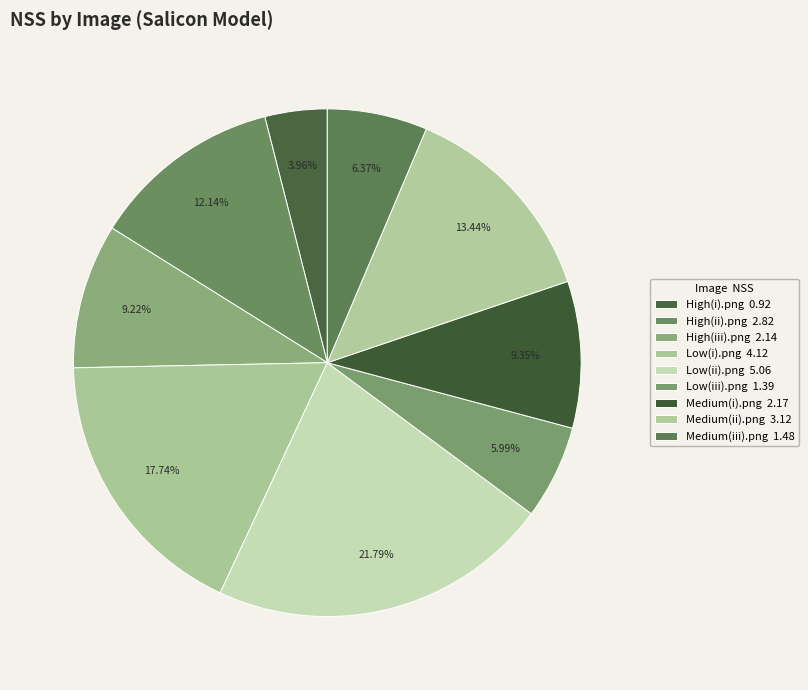

How many segments does this pie chart have?

9